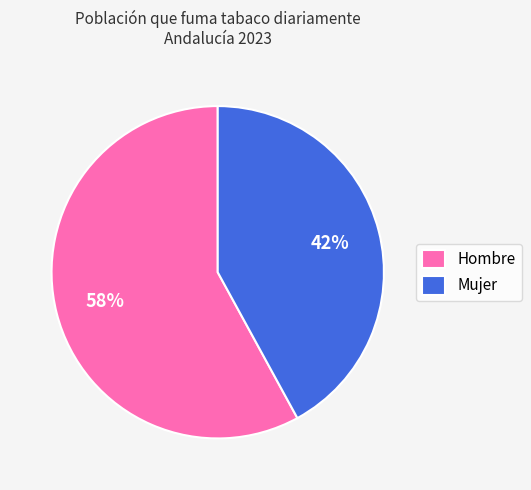

To the nearest percent, what portion does Hombre represent?

58%